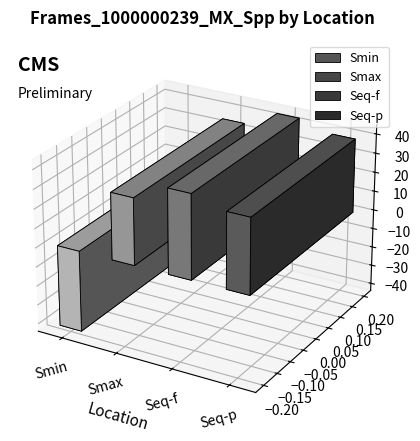

List the labels in order of value, largest first.

Seq-f, Seq-p, Smax, Smin